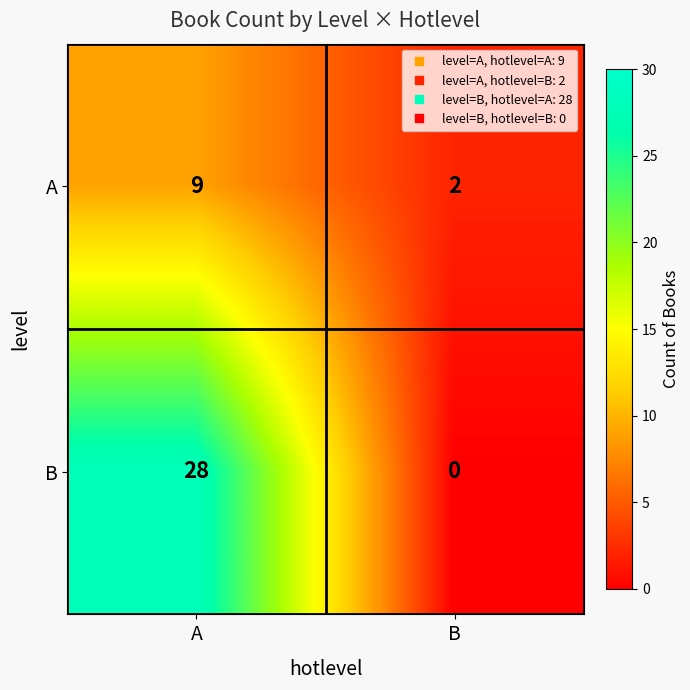

Which series has the largest total across all categories?

B